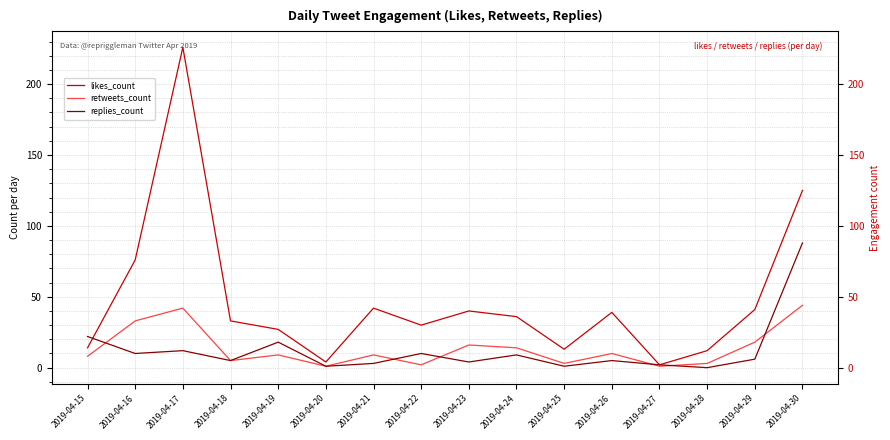

What is the sum of all likes_count values?

760